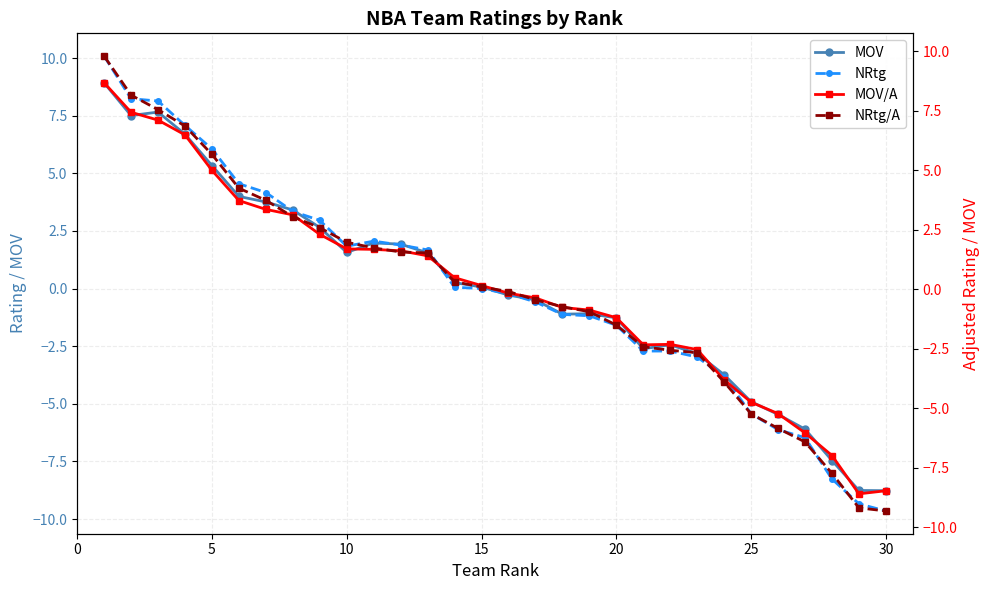

How many values in the NRtg/A series exceed 0?

15